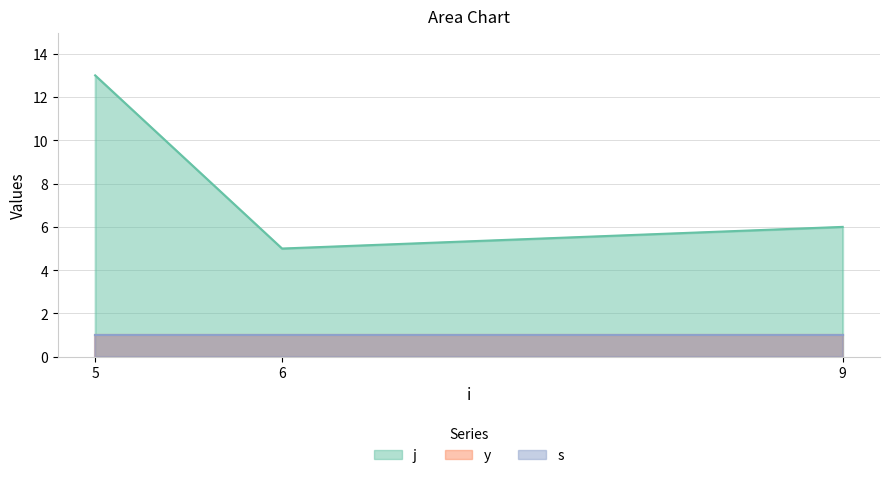

Reading left to right, what are all the values shown in this chart?

j: 13.0	5.0	6.0
y: 1.0	1.0	1.0
s: 1.0	1.0	1.0